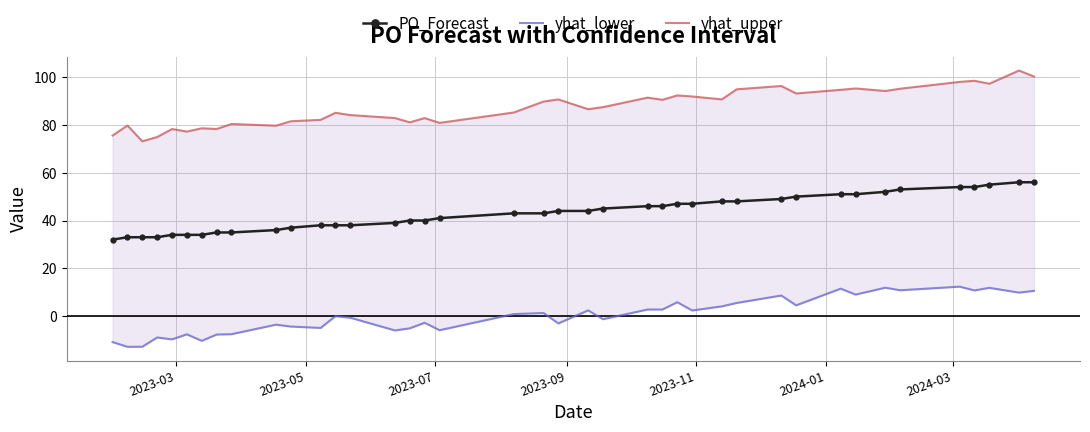

What is the lowest value of the PO_Forecast series?

32